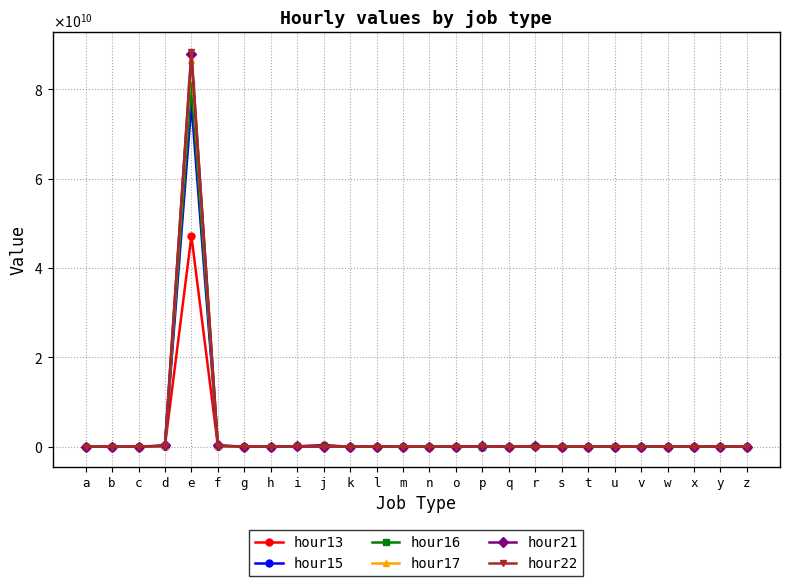

Does the chart have visible grid lines?

Yes